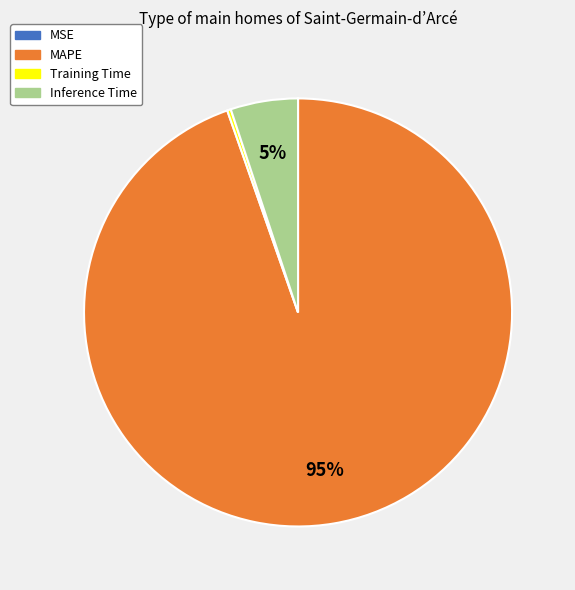

Between Inference Time and MAPE, which is larger?

MAPE